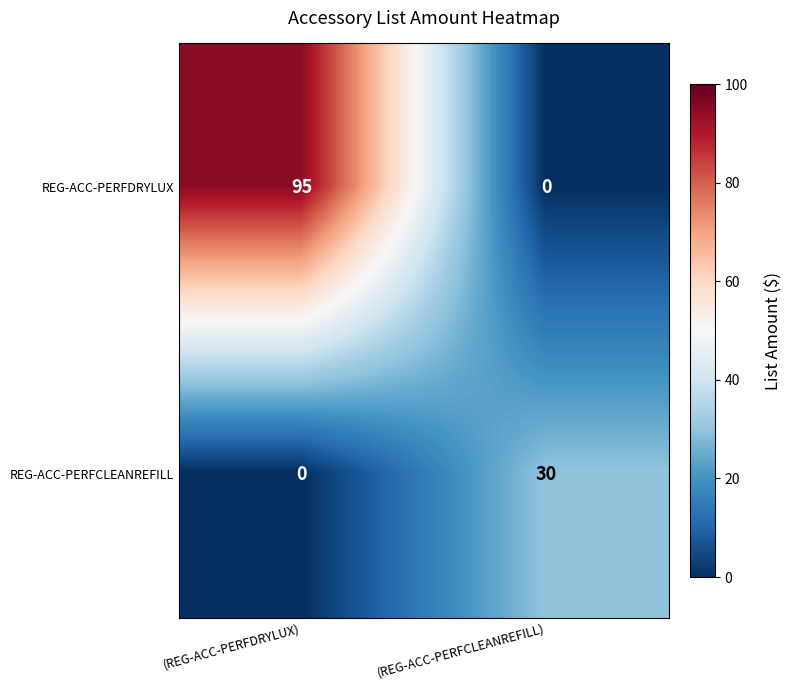

Reading left to right, extract all data points from this chart.

REG-ACC-PERFDRYLUX: (REG-ACC-PERFDRYLUX)=95	(REG-ACC-PERFCLEANREFILL)=0
REG-ACC-PERFCLEANREFILL: (REG-ACC-PERFDRYLUX)=0	(REG-ACC-PERFCLEANREFILL)=30